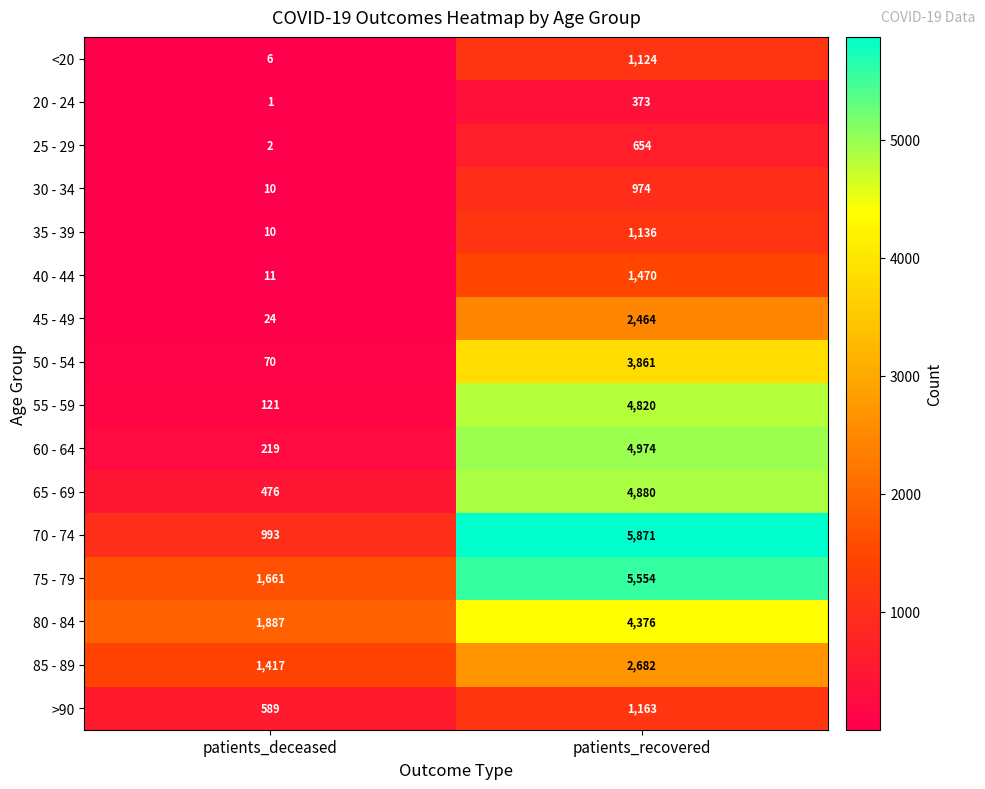

Which category has the highest value across all series?

patients_recovered